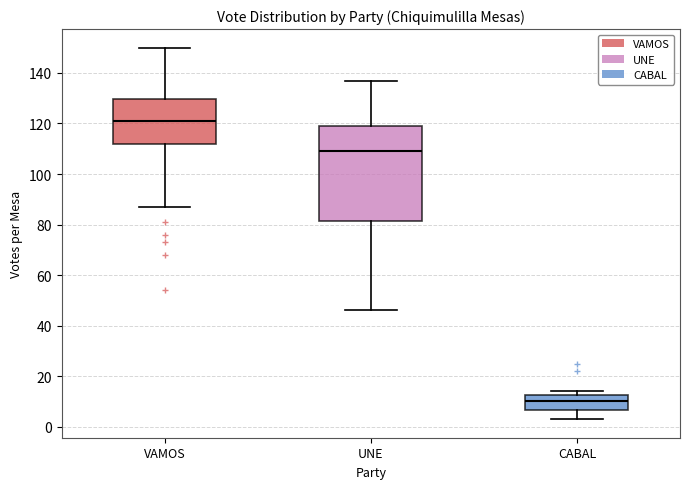

Reading left to right, transcribe this box plot: for each box, give where its median line is, the range the box spans, and where its two whiskers end, as read against the y-axis. The values are not printed on the chart, so give them approximately, as read against the axis.

VAMOS: median 122, box 112 to 130, whiskers 88 to 150
UNE: median 110, box 82 to 120, whiskers 46 to 138
CABAL: median 10, box 6 to 12, whiskers 4 to 14